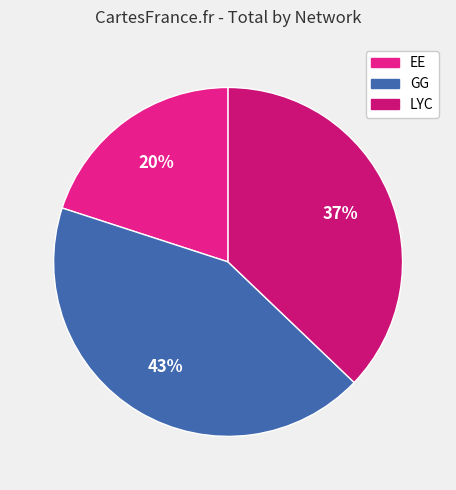

To the nearest percent, what is the difference between the largest and smallest slice percentages?

23%